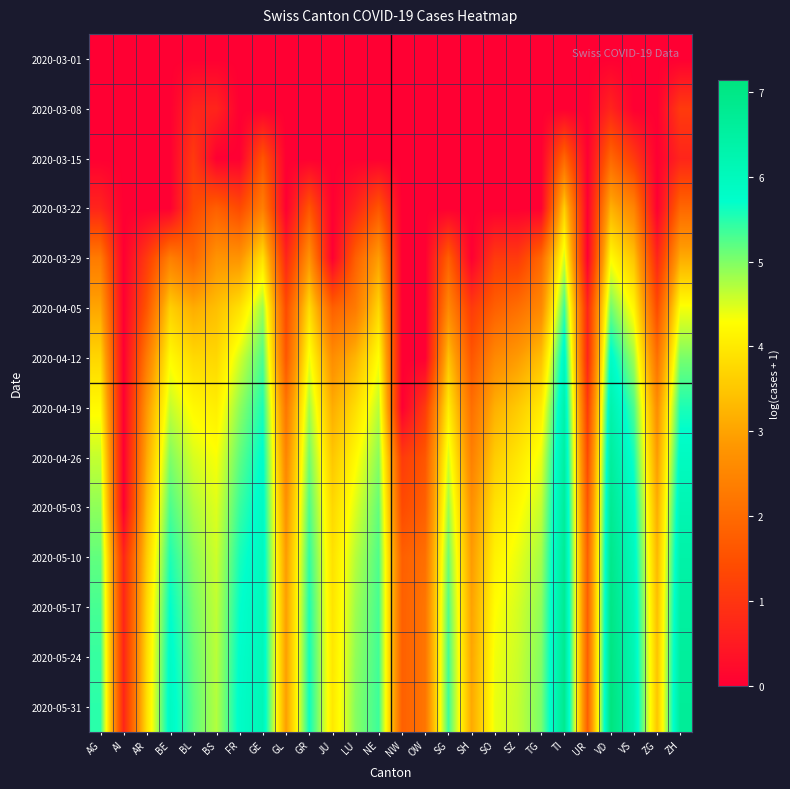

At how many categories does at least one series exceed 2?

23